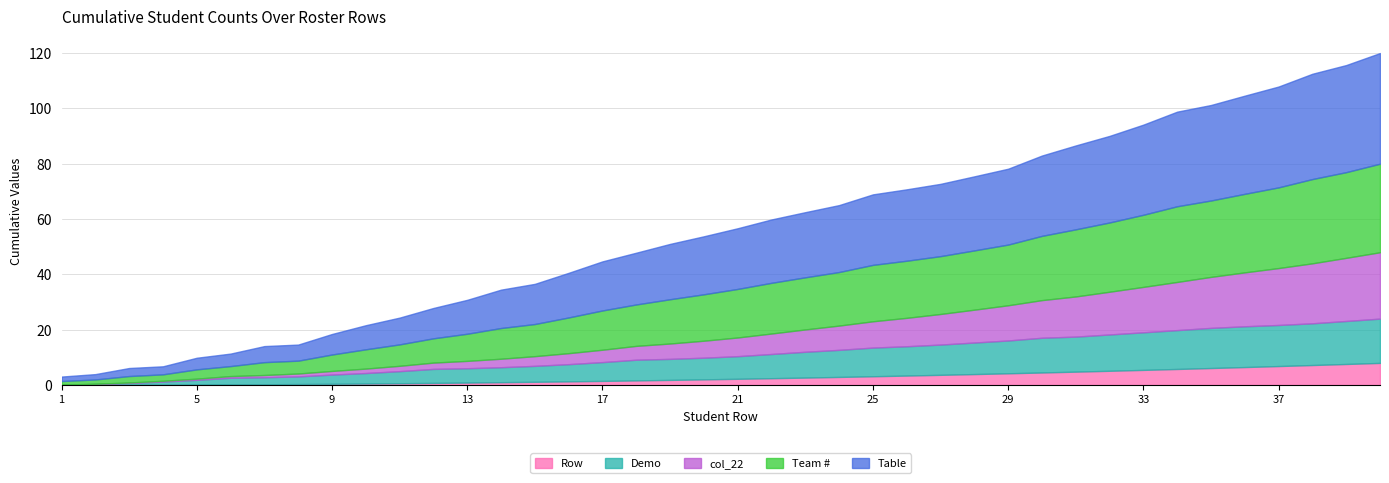

What is the highest value of the Row series?

8.0